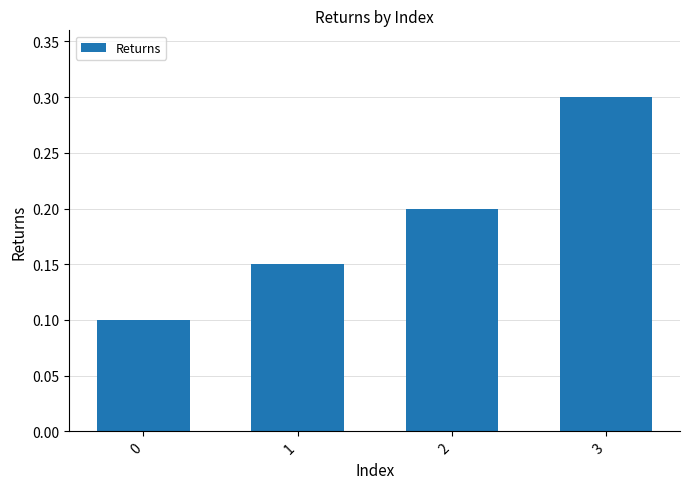

Between 0 and 1, which is larger?

1